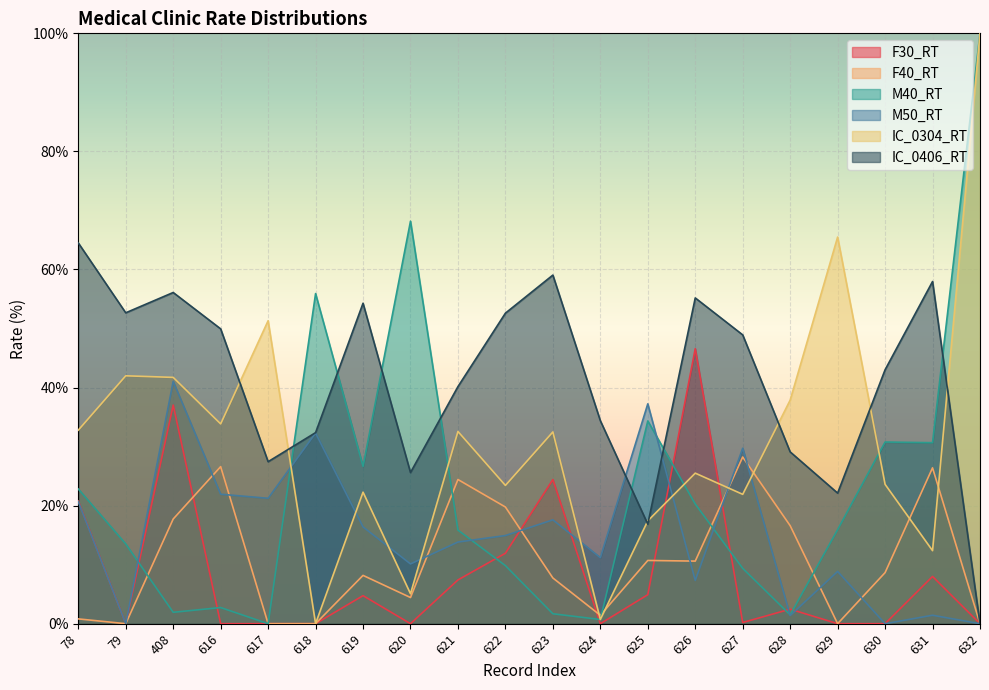

What are all the series names shown in the legend?

F30_RT, F40_RT, M40_RT, M50_RT, IC_0304_RT, IC_0406_RT